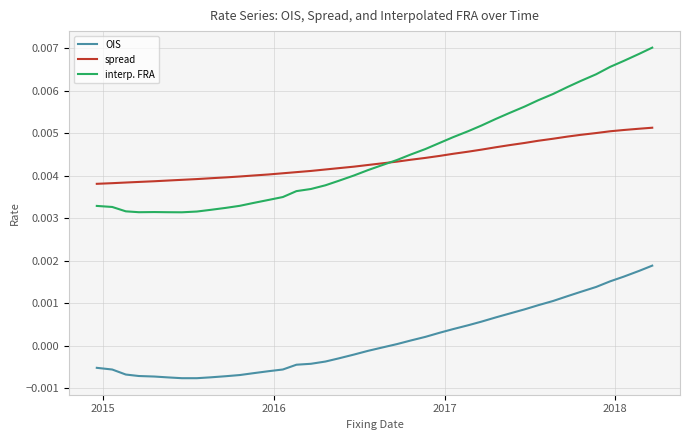

Is this an area chart (filled region under the line)?

No